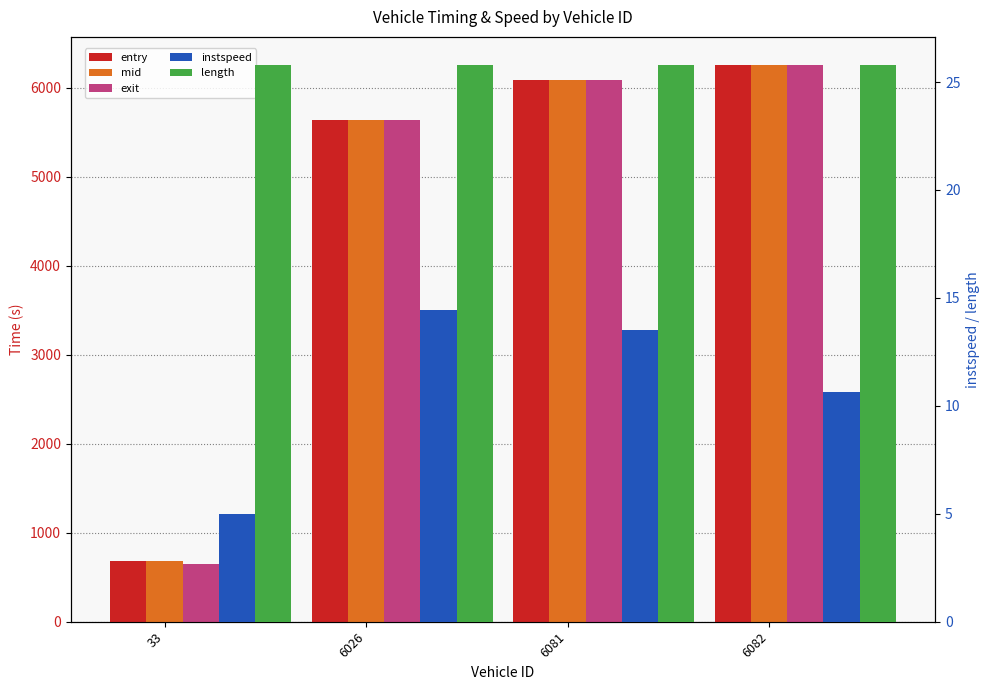

What is the smallest value displayed?

5.0